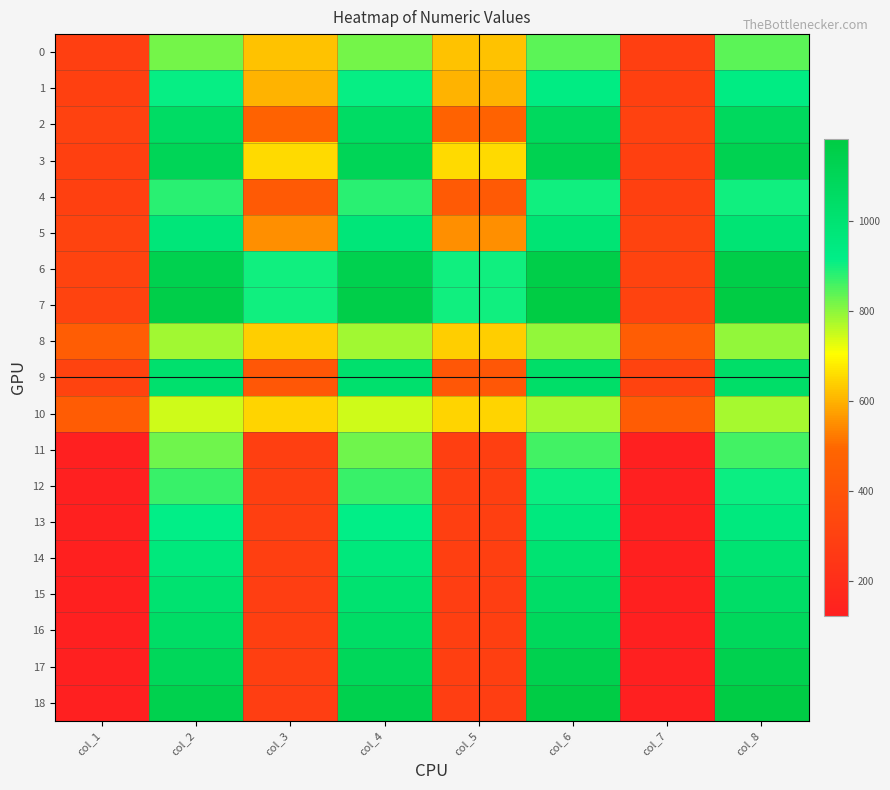

Which series has the largest total across all categories?

7